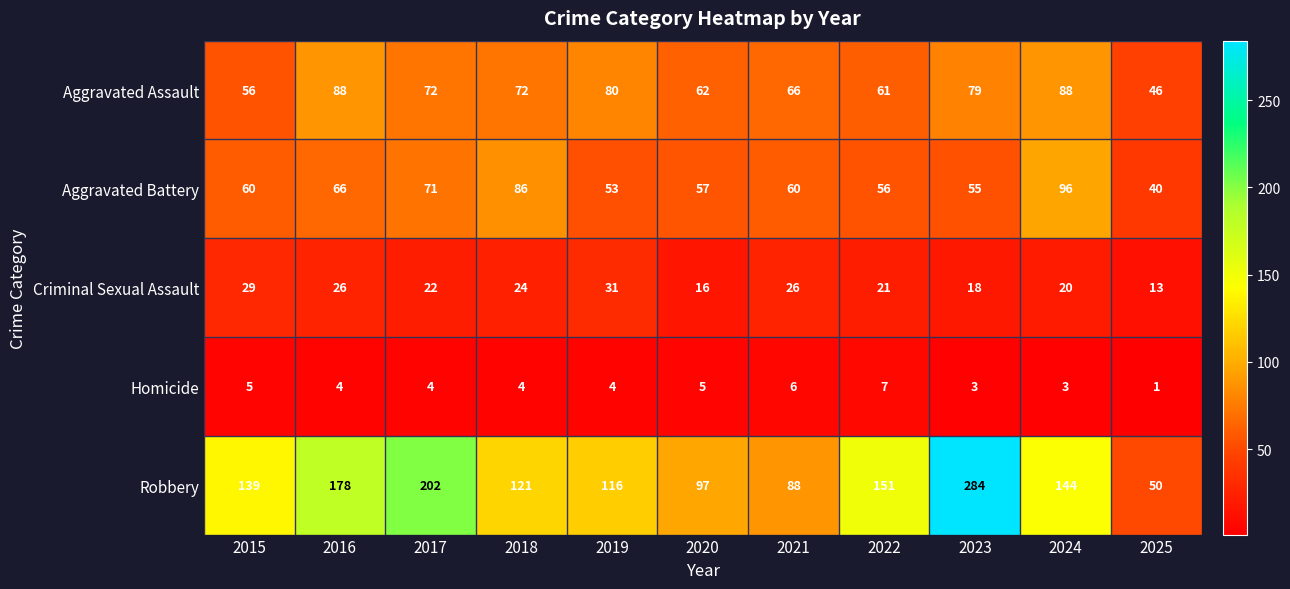

What is the difference between the maximum and minimum values in the Aggravated Assault series?

42